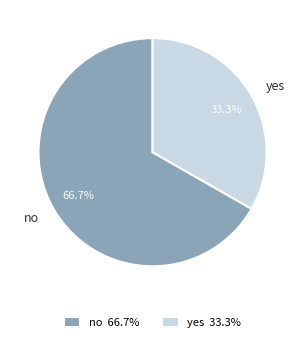

How many segments does this pie chart have?

2